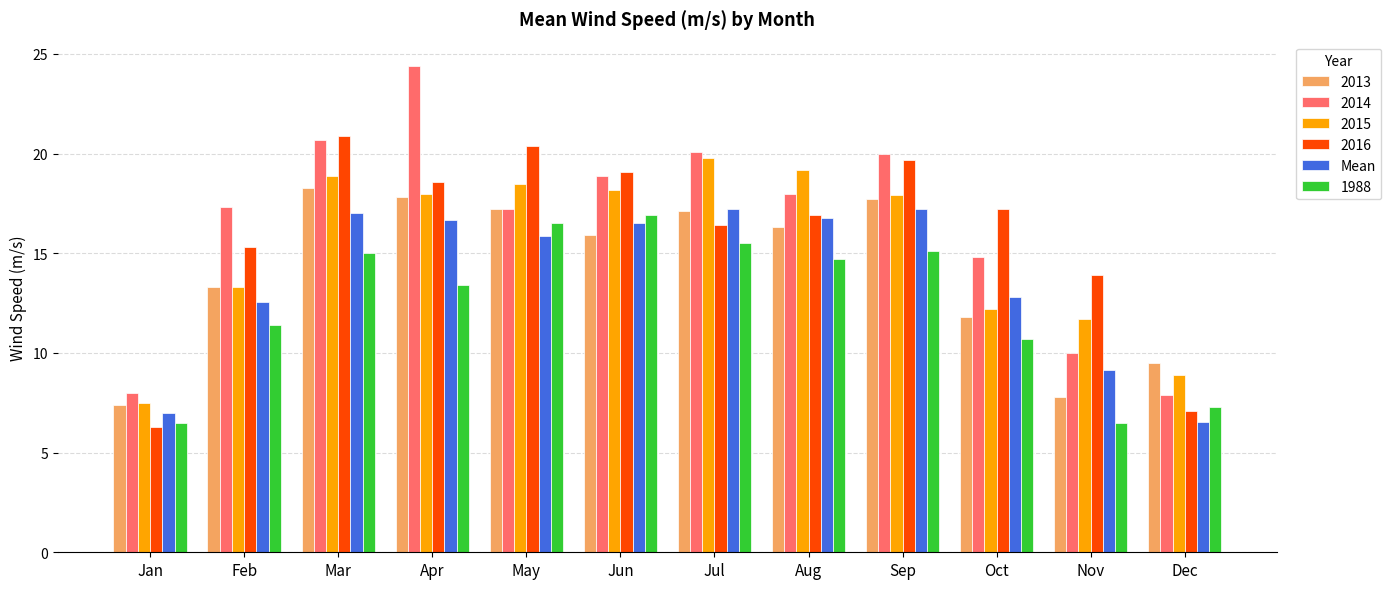

What value does the 1988 series have at Jan?

6.5